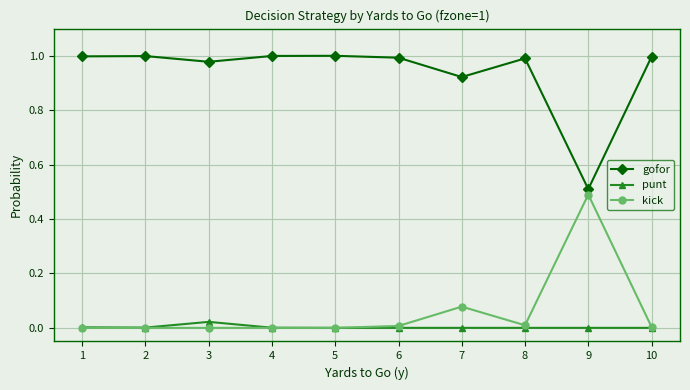

Which series has the largest total across all categories?

gofor